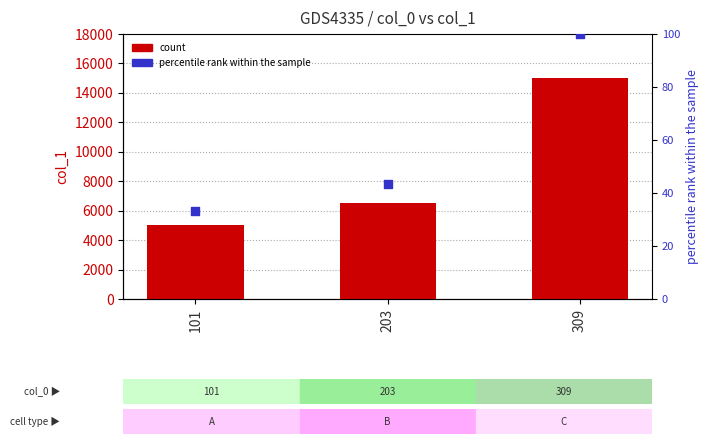

What is the total value across all series at 309?

15100.0